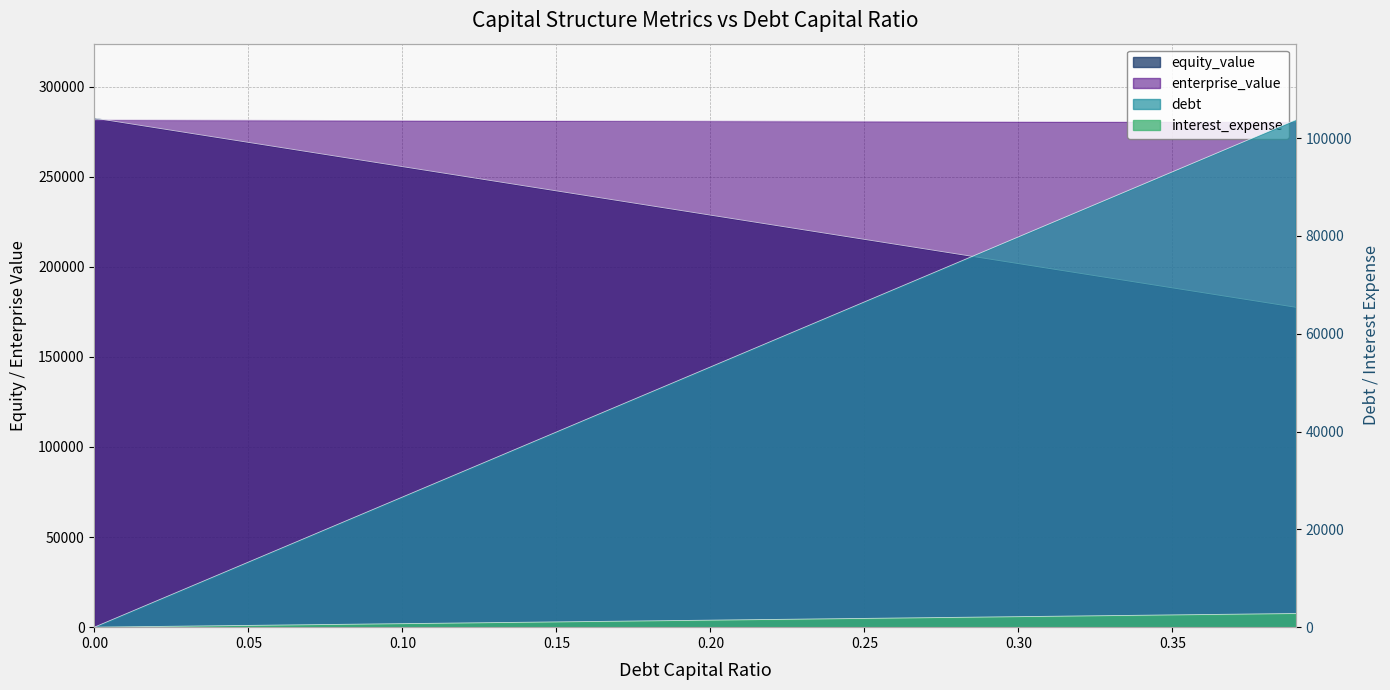

True or false: equity_value has a value of 72560.6 at 0.14.

False